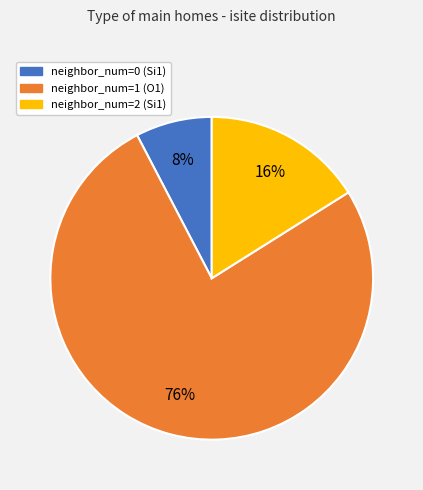

True or false: neighbor_num=1 (O1) accounts for 76% of the total.

True